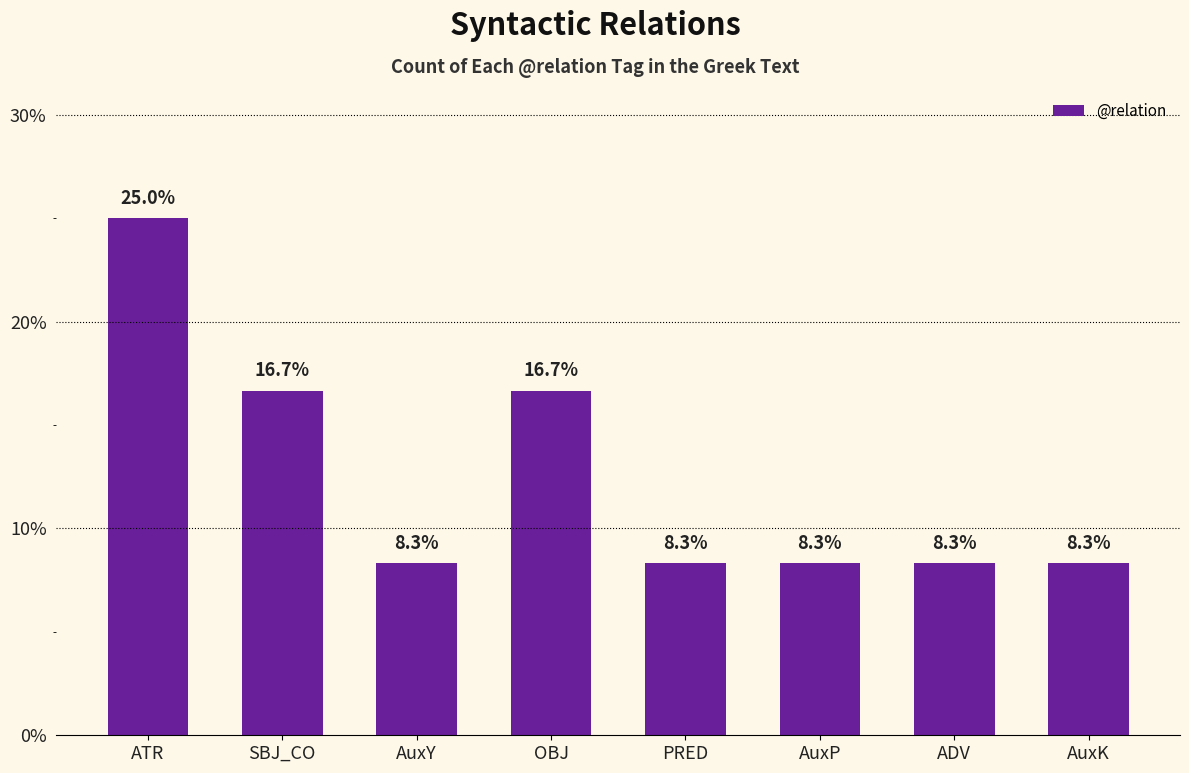

What is the change in value from AuxY to OBJ?

+8.3